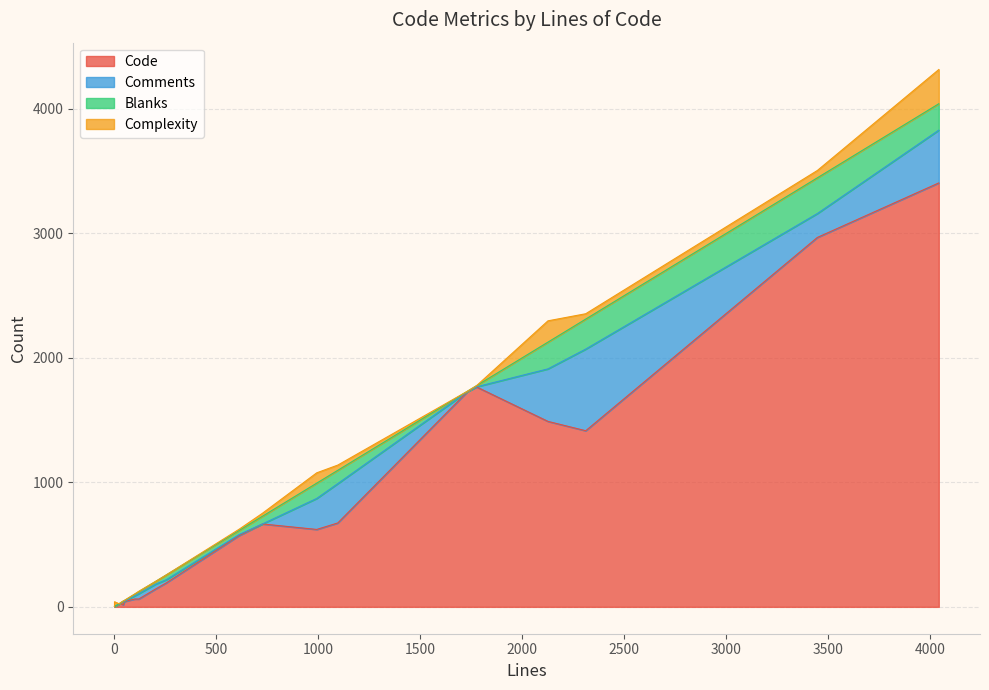

Which label corresponds to the largest value in the chart?

4042